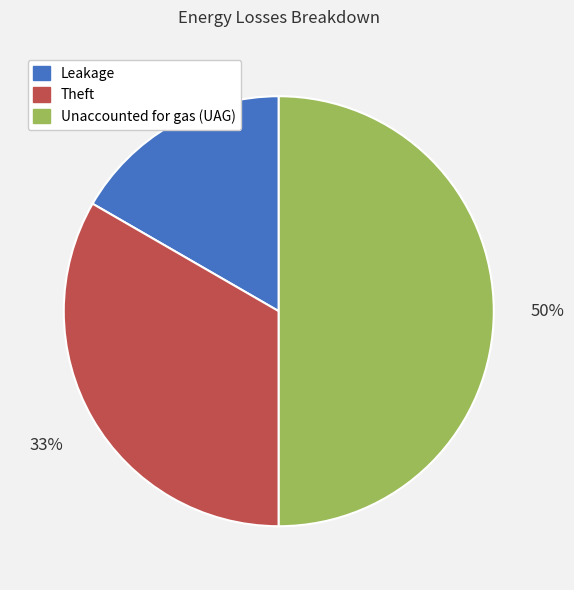

Rank the categories by value from lowest to highest.

Leakage, Theft, Unaccounted for gas (UAG)